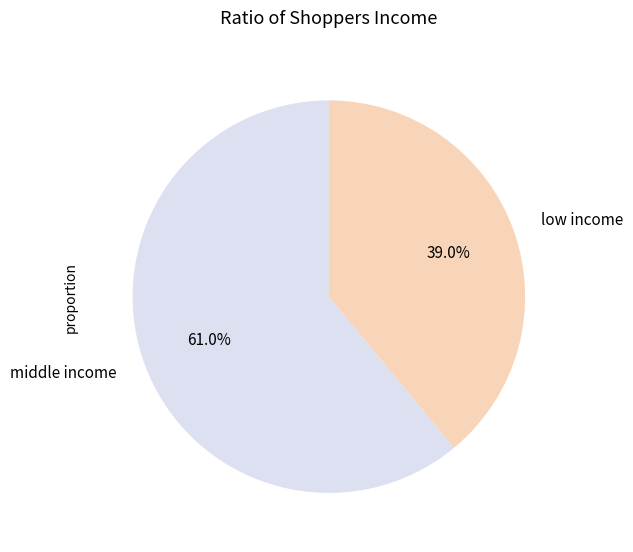

To the nearest percent, what is the difference between the largest and smallest slice percentages?

22%